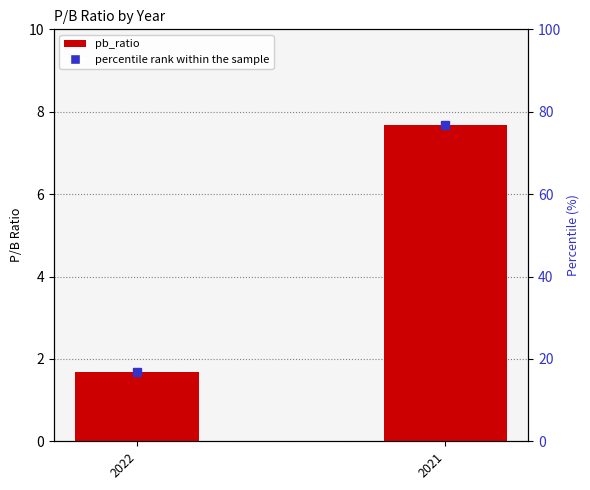

Rank the categories by value from lowest to highest.

2022, 2021